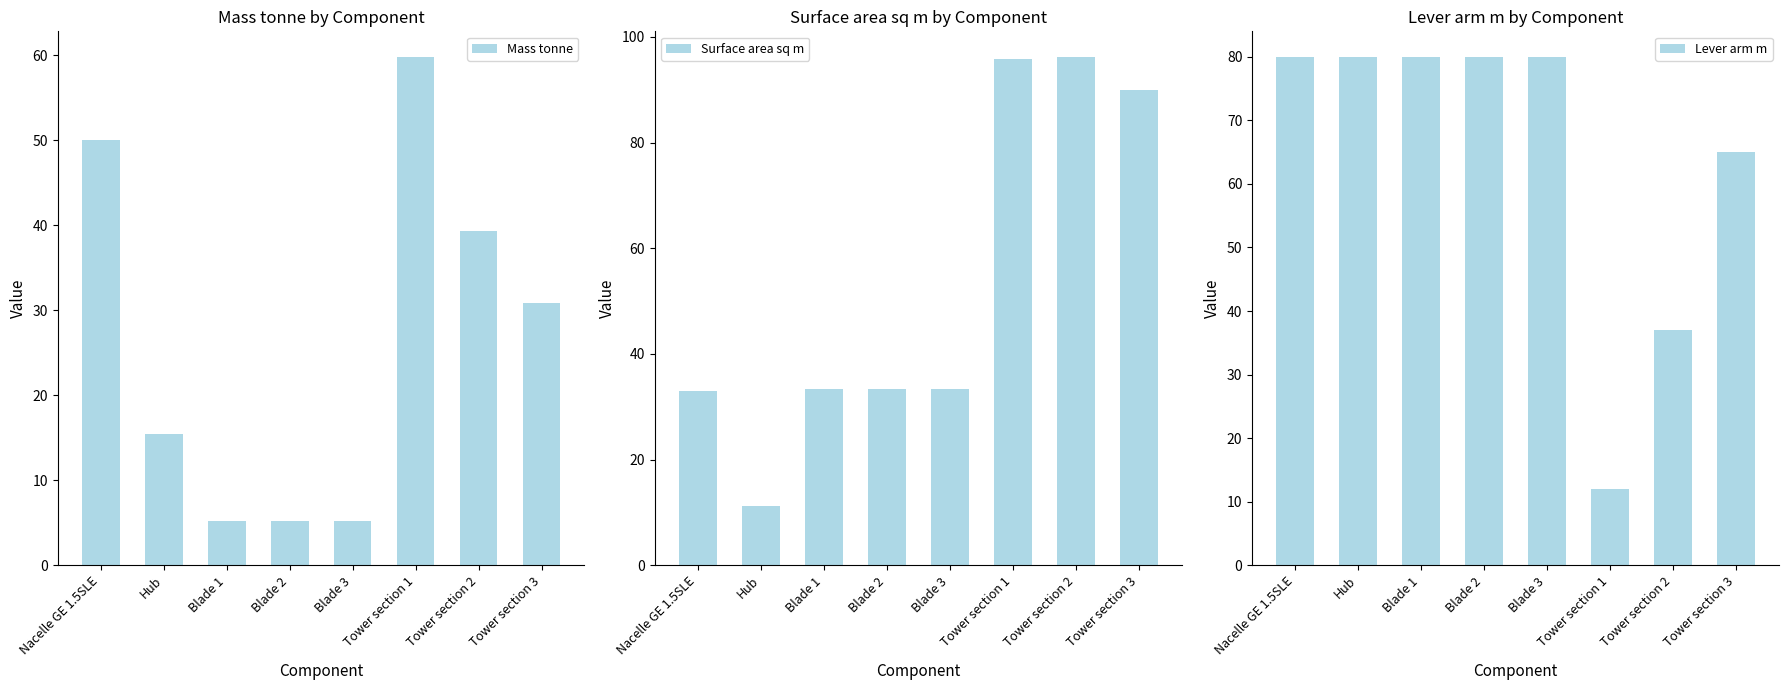

Rank the categories by Mass tonne value from highest to lowest.

Tower section 1, Nacelle GE 1.5SLE, Tower section 2, Tower section 3, Hub, Blade 1, Blade 2, Blade 3